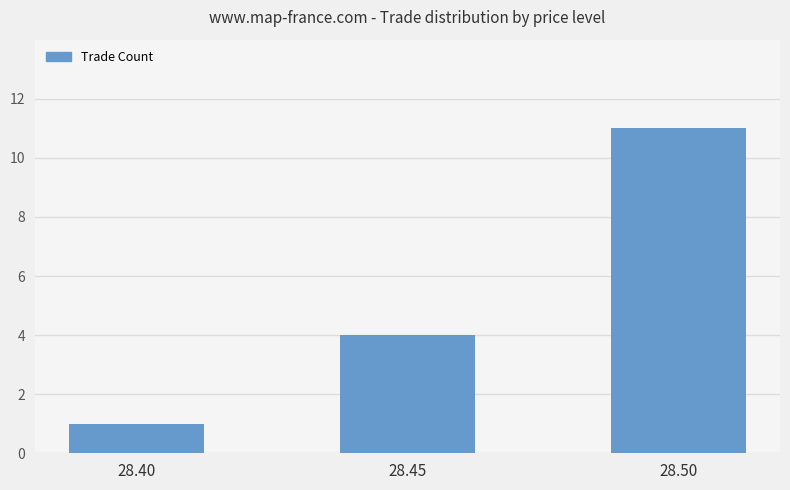

Rank the categories by value from lowest to highest.

28.40, 28.45, 28.50